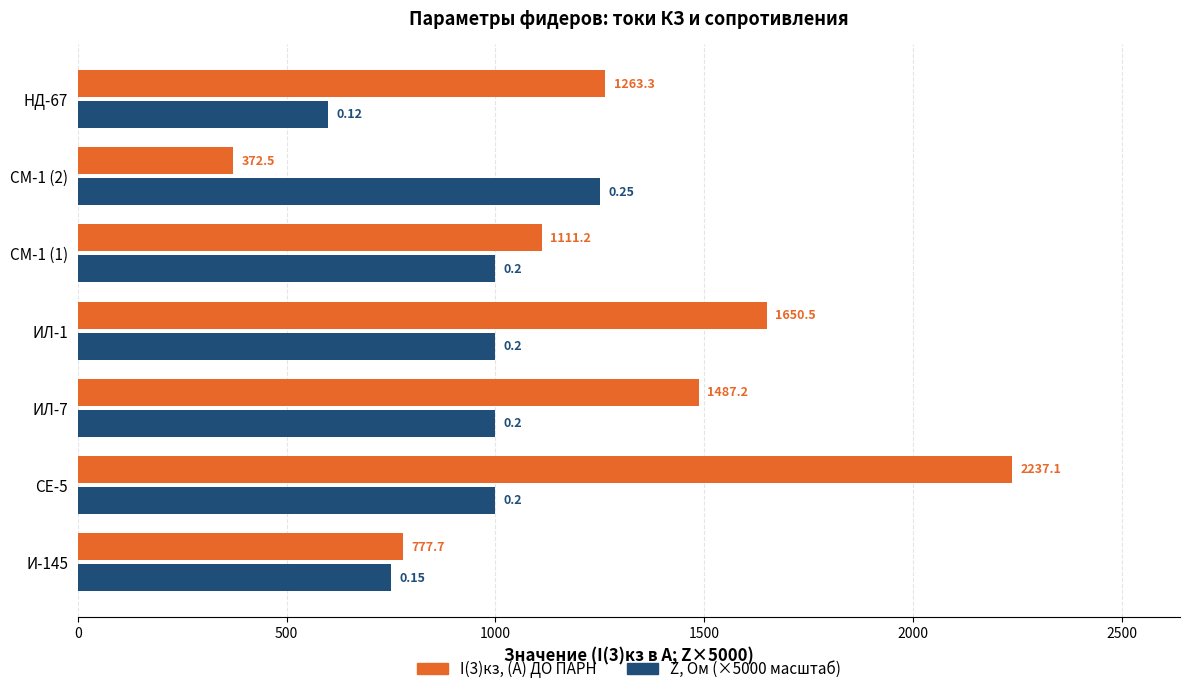

Count the number of categories in the chart.

7